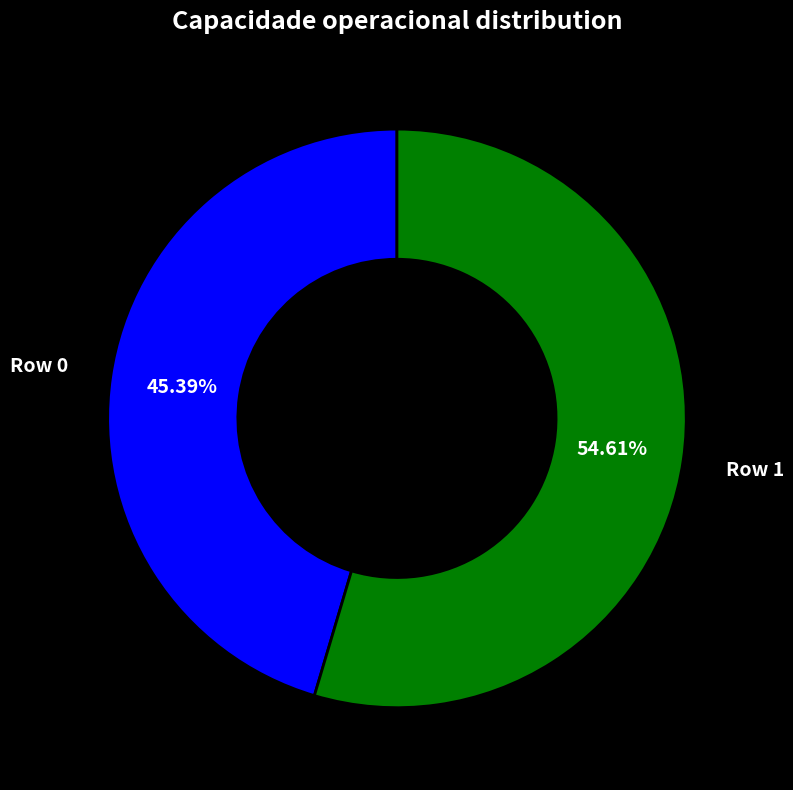

To the nearest percent, what portion does Row 0 represent?

45%